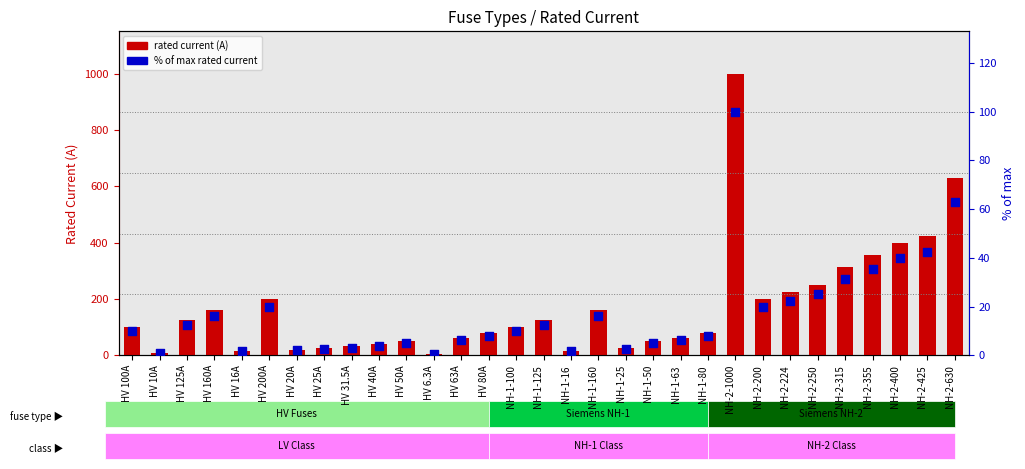

Which series has the largest total across all categories?

rated current (A)